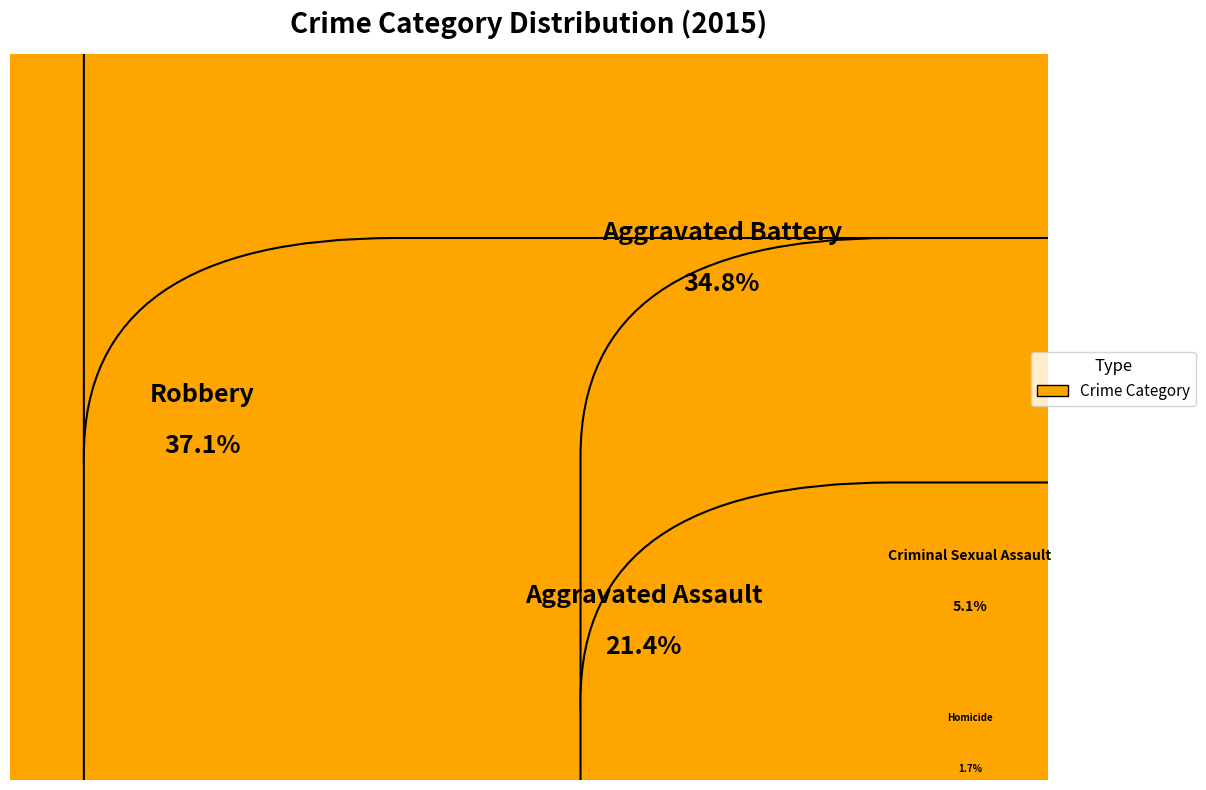

What percentage is the Homicide slice, to the nearest percent?

2%